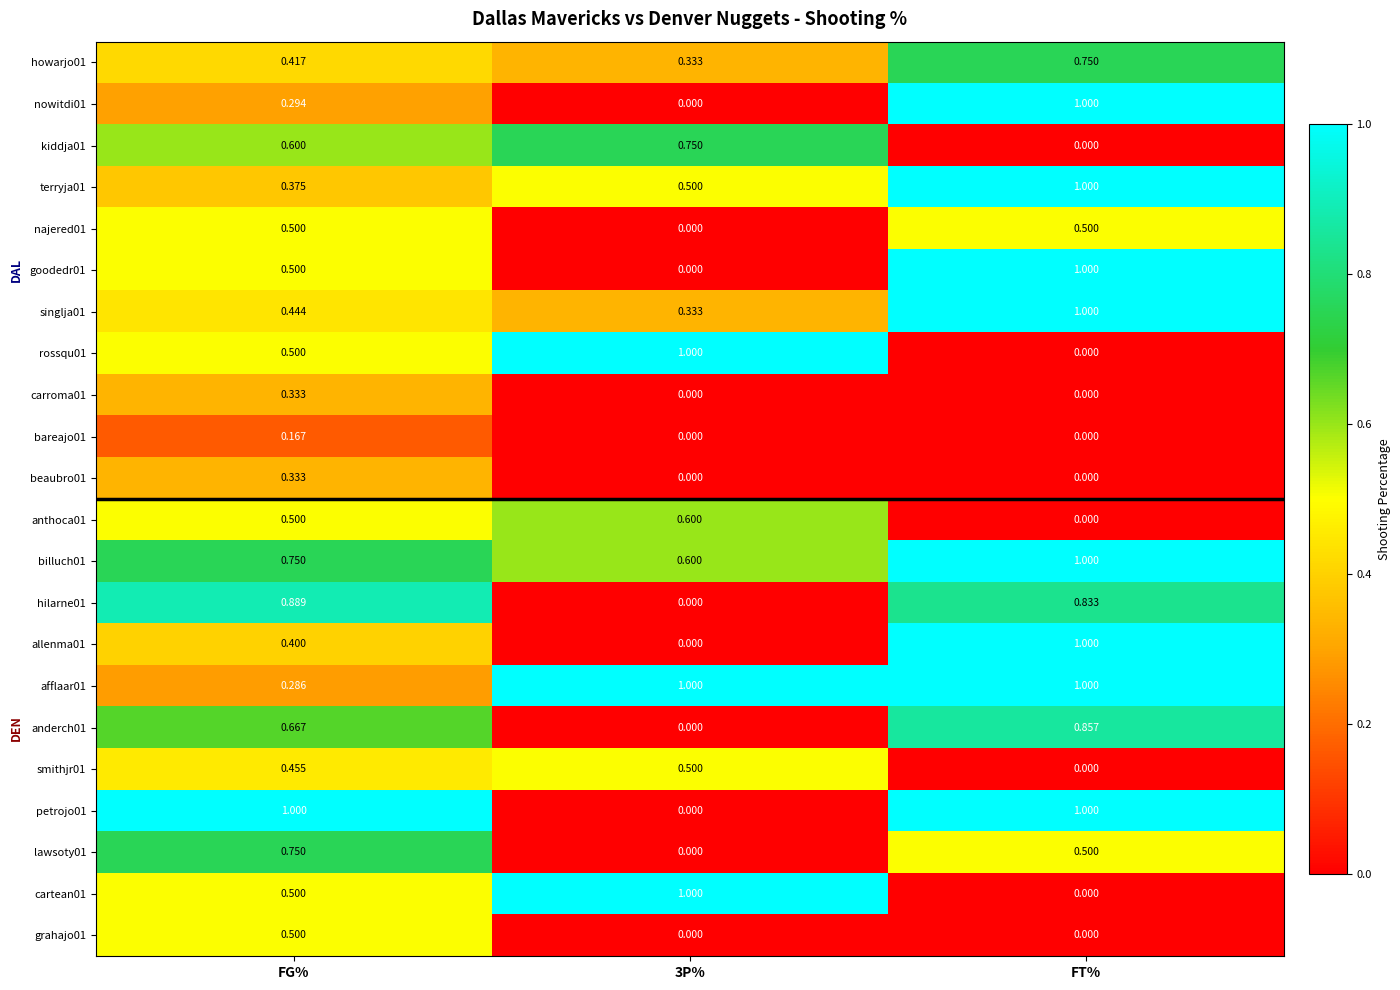

At which label does rossqu01 reach its minimum?

FT%